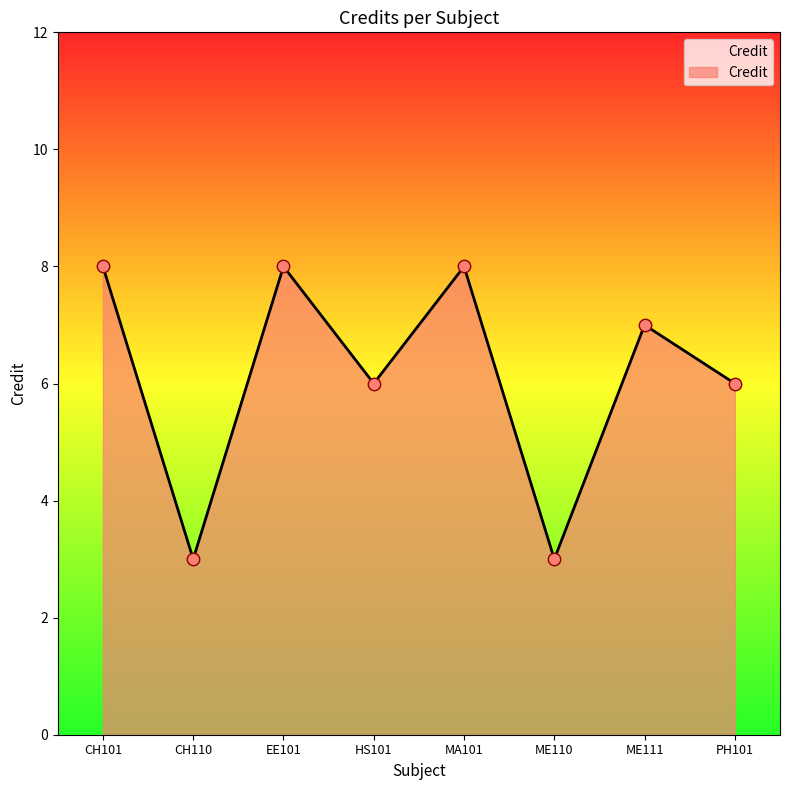

Between HS101 and ME111, which is larger?

ME111